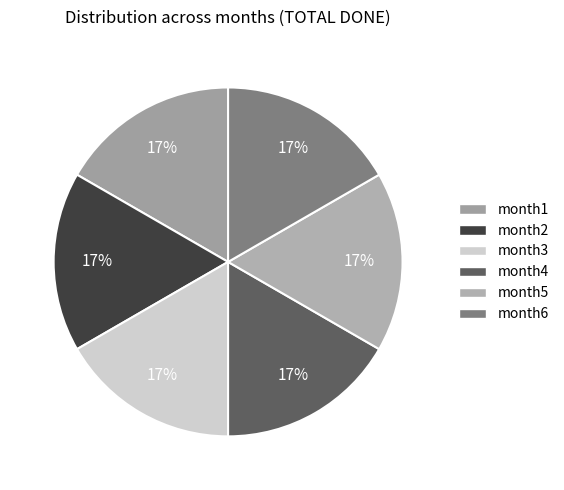

Combined, what portion of the pie is month1 and month3?

33.3%